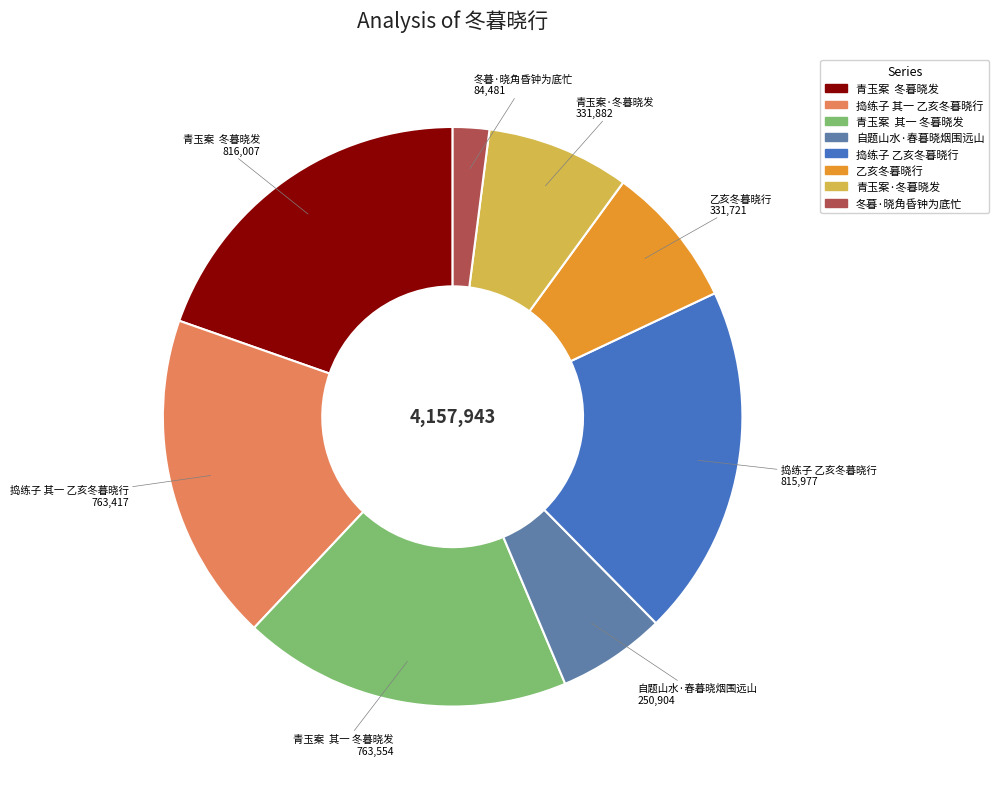

Is there any slice that represents more than half of the pie?

No